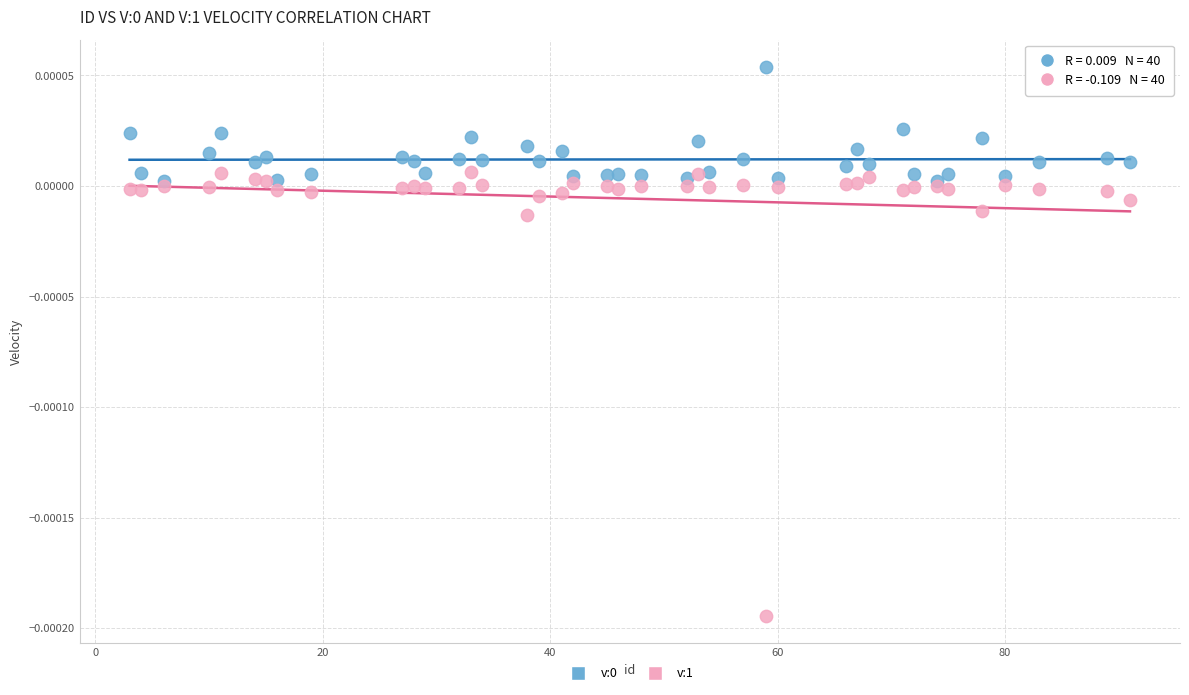

Which series has the widest spread of Y values?

v:1